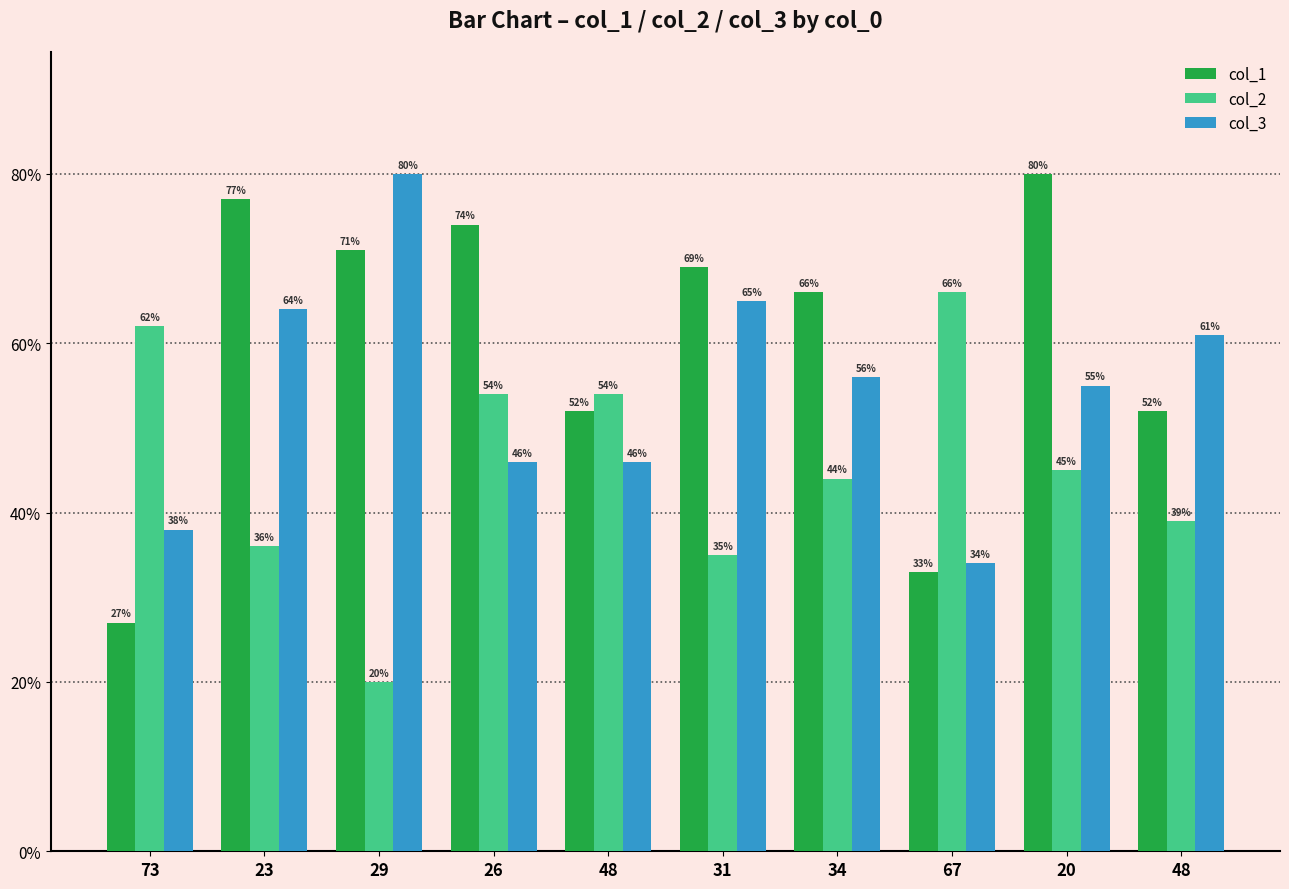

What is the lowest value of the col_1 series?

27